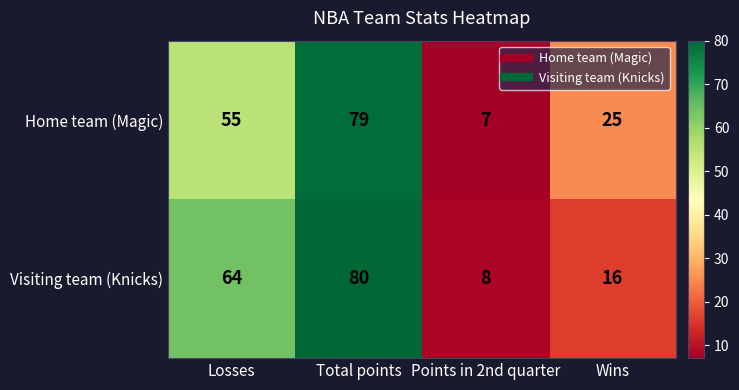

Which series has the largest total across all categories?

Visiting team (Knicks)